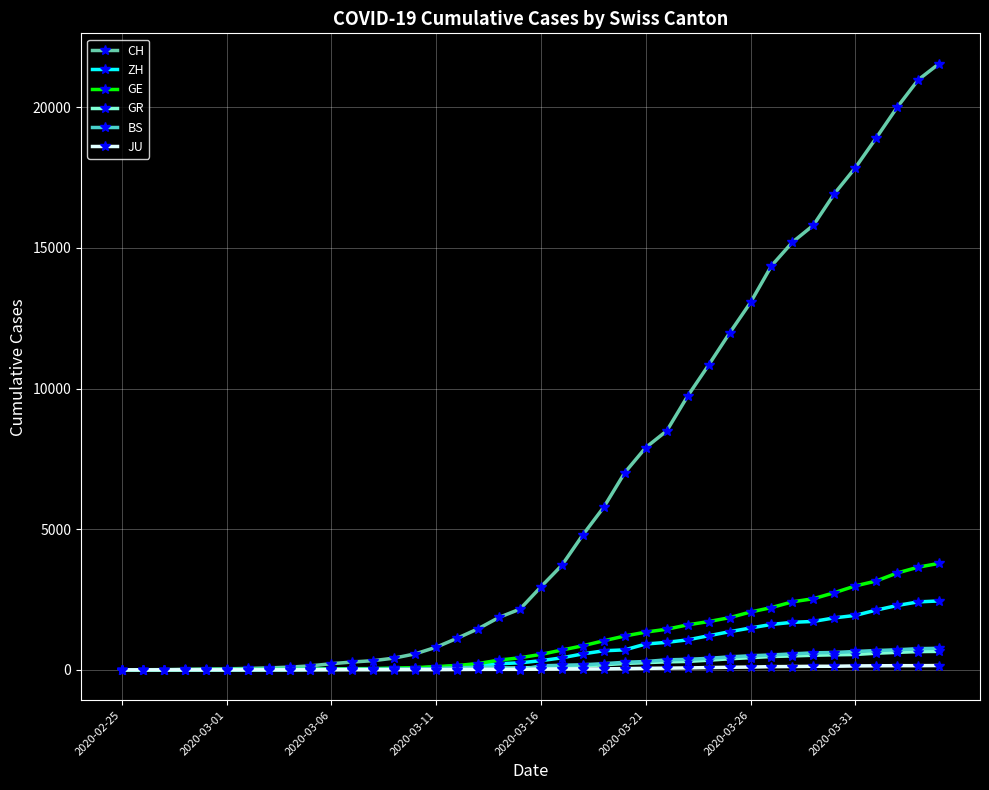

Which series has the largest range (max minus min)?

CH